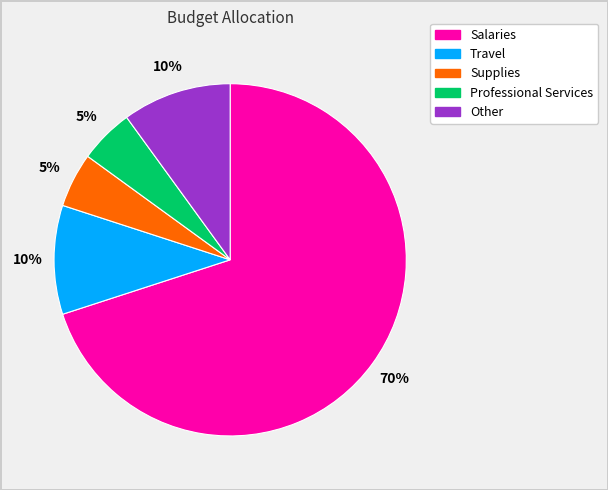

To the nearest percent, what portion does Other represent?

10%